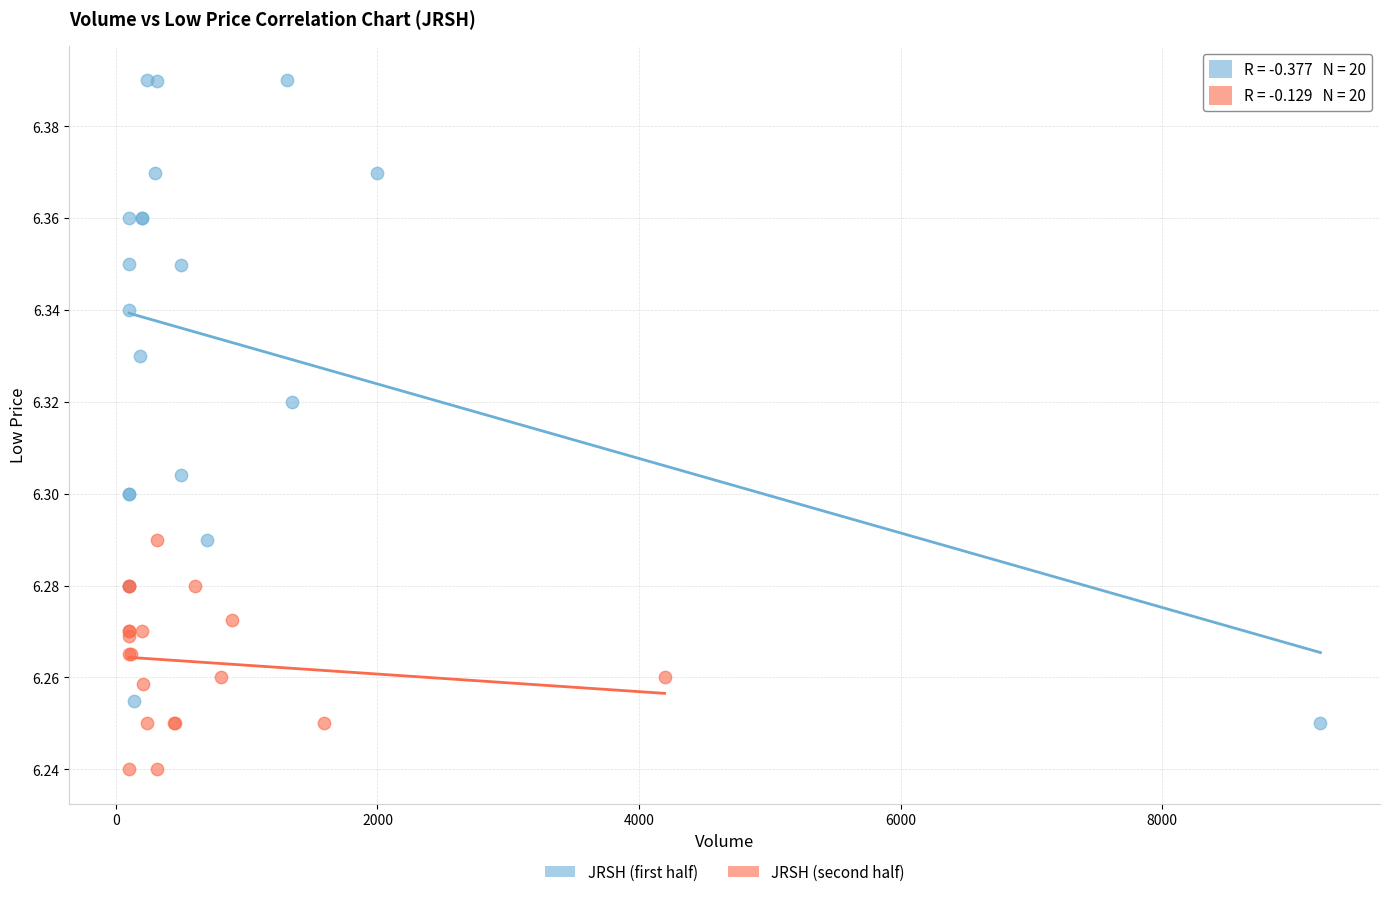

Which series reaches the maximum Y coordinate?

JRSH (first half)